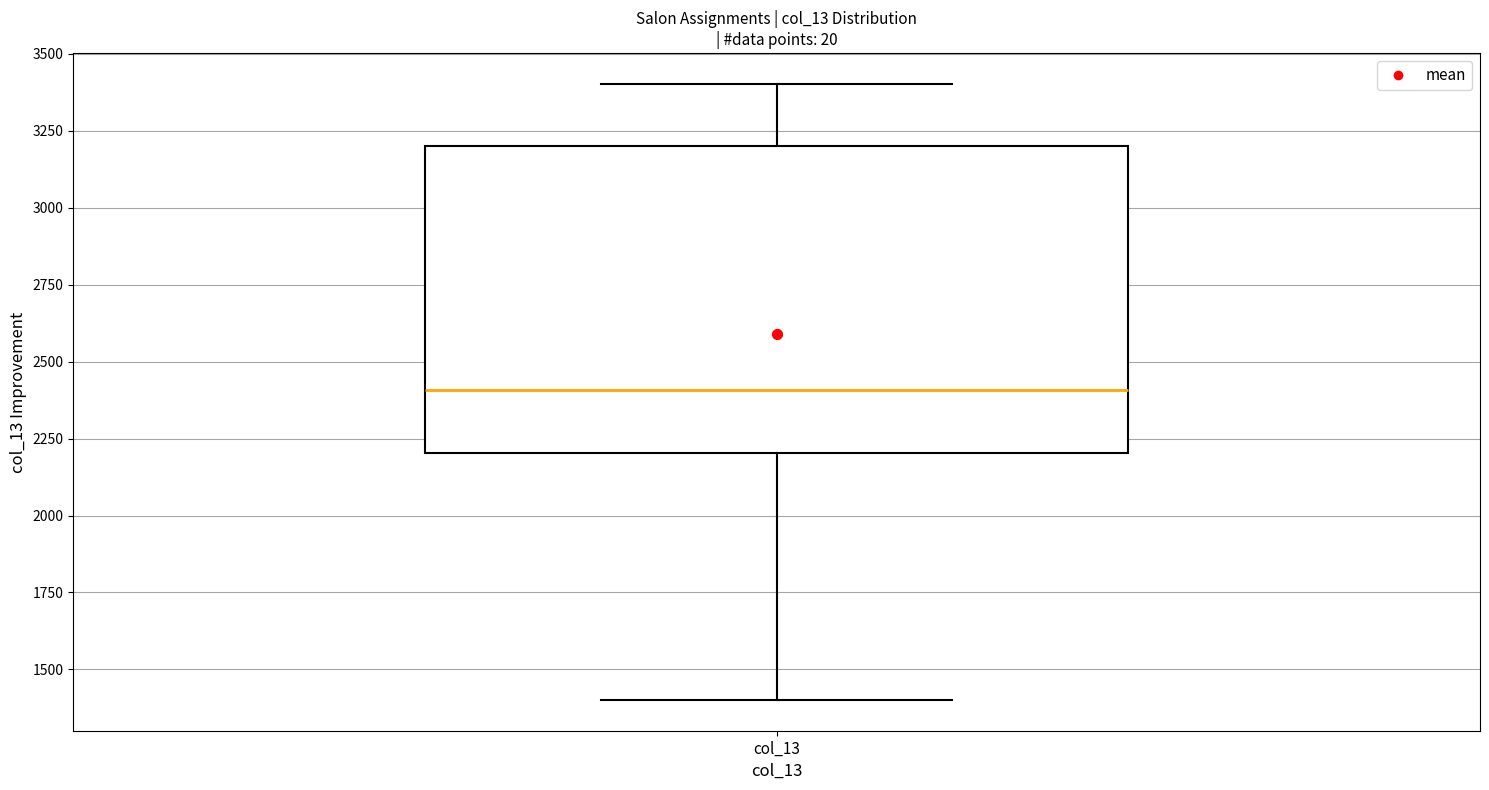

Transcribe this box plot: give where the median line is, the range the box spans, and where the two whiskers end, as read against the y-axis. The values are not printed on the chart, so give them approximately, as read against the axis.

median 2400, box 2200 to 3200, whiskers 1400 to 3400